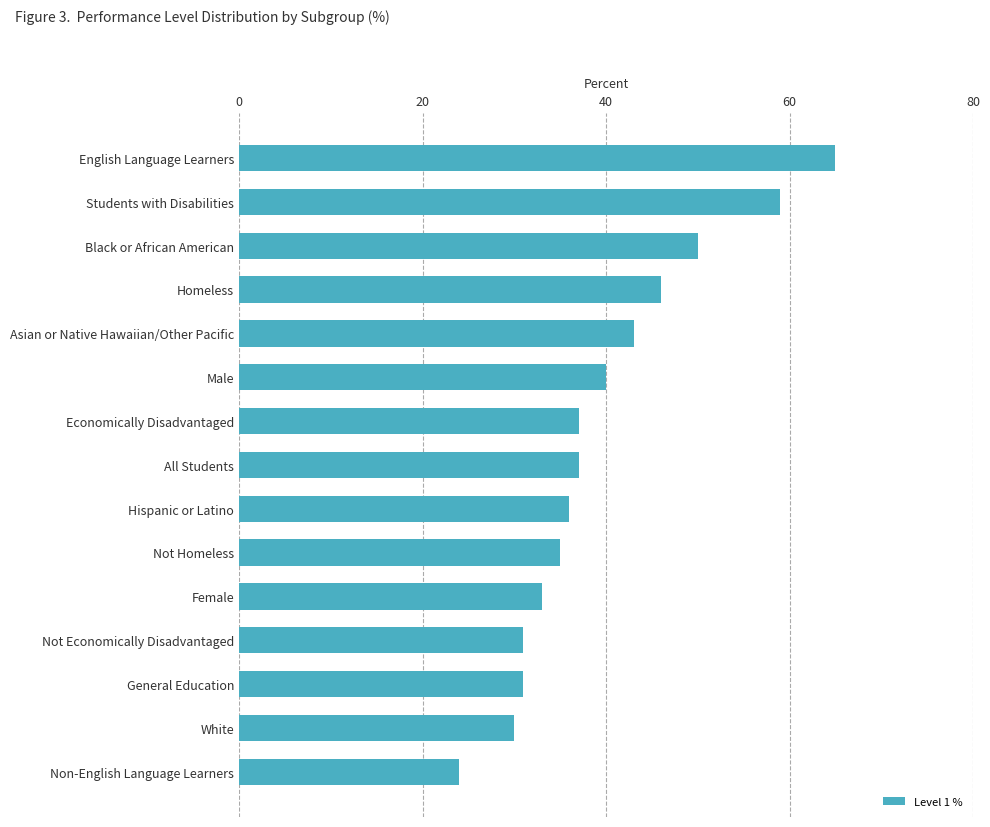

True or false: the data shows 30 at White.

True